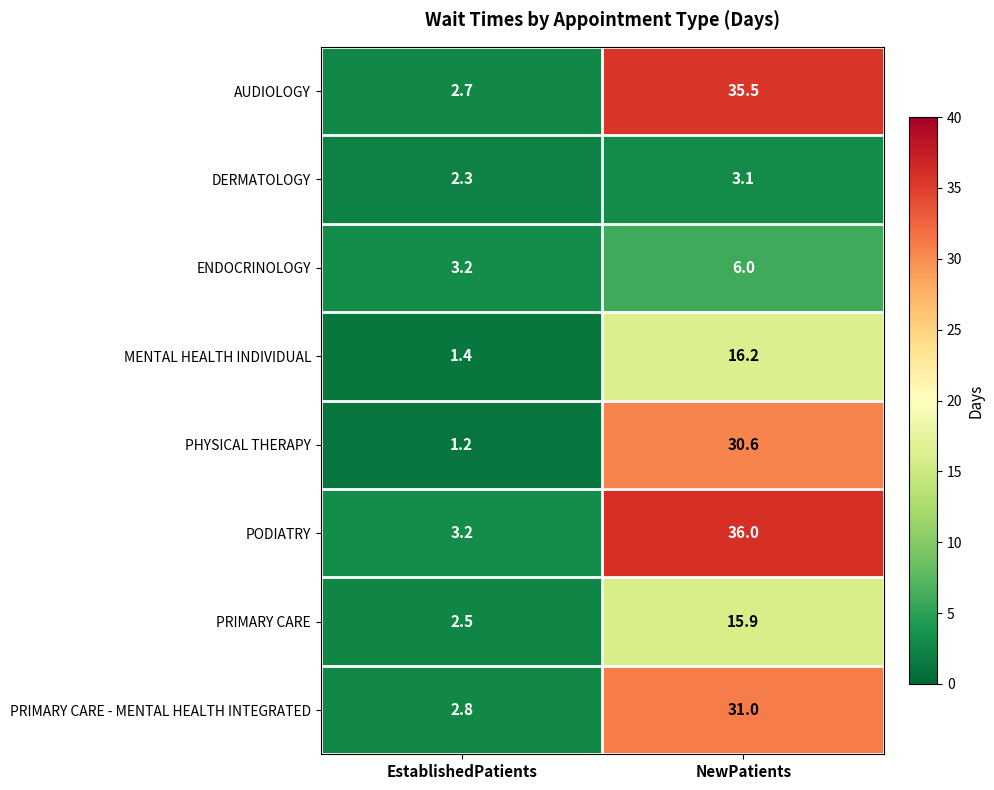

Which category has the lowest value across all series?

EstablishedPatients